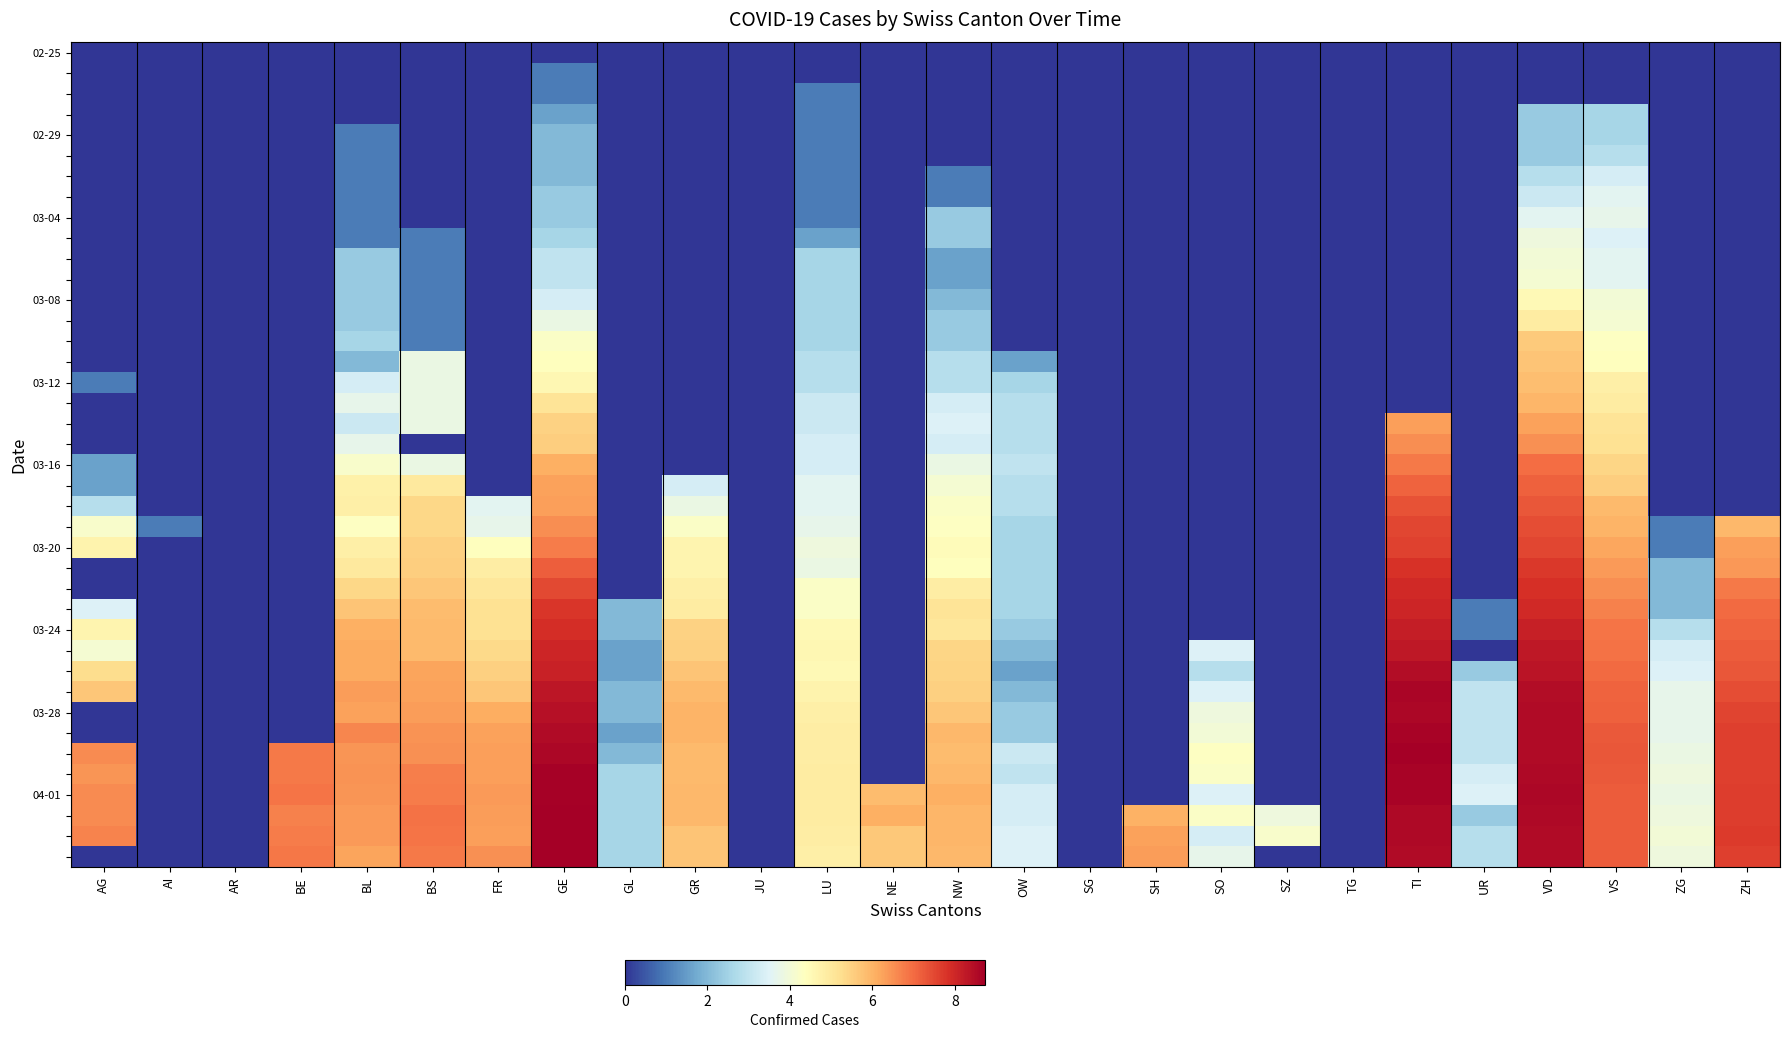

How many distinct data groups are displayed?

40